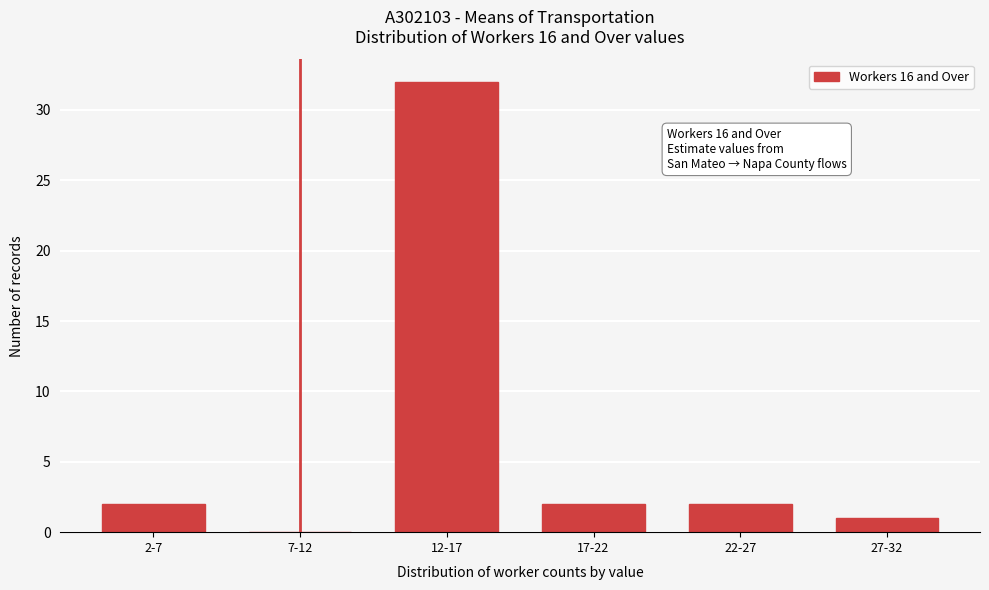

Reading left to right, what are all the values shown in this chart?

2-7=2	7-12=0	12-17=32	17-22=2	22-27=2	27-32=1